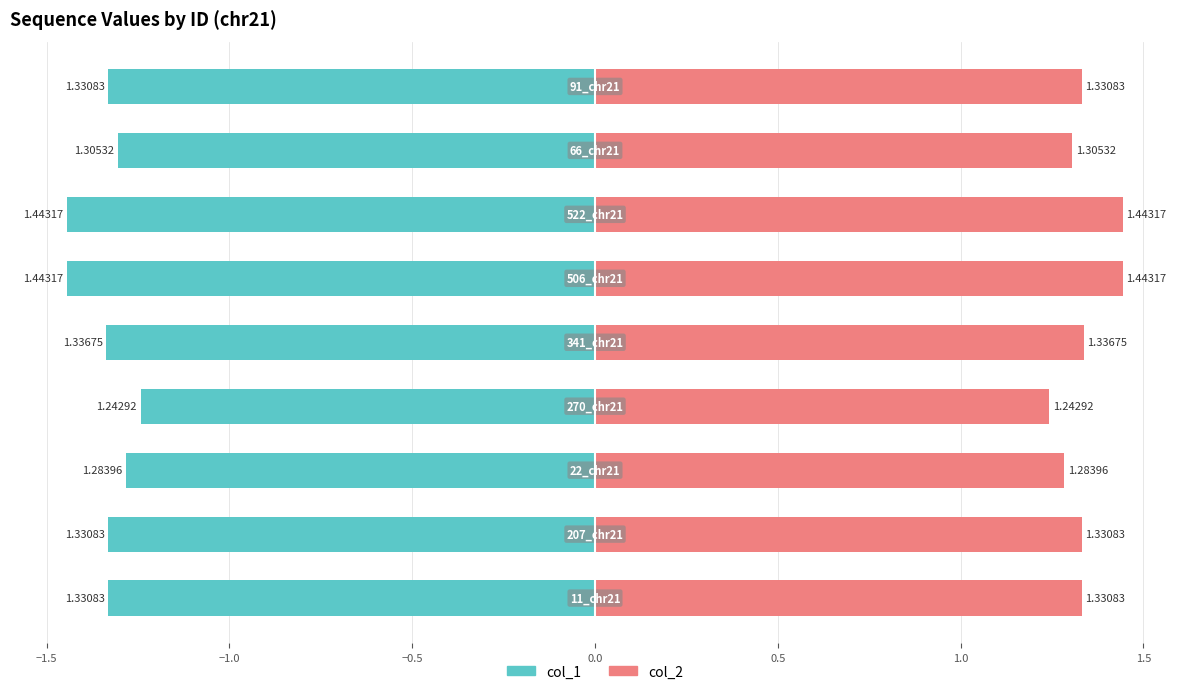

Count the number of categories in the chart.

9